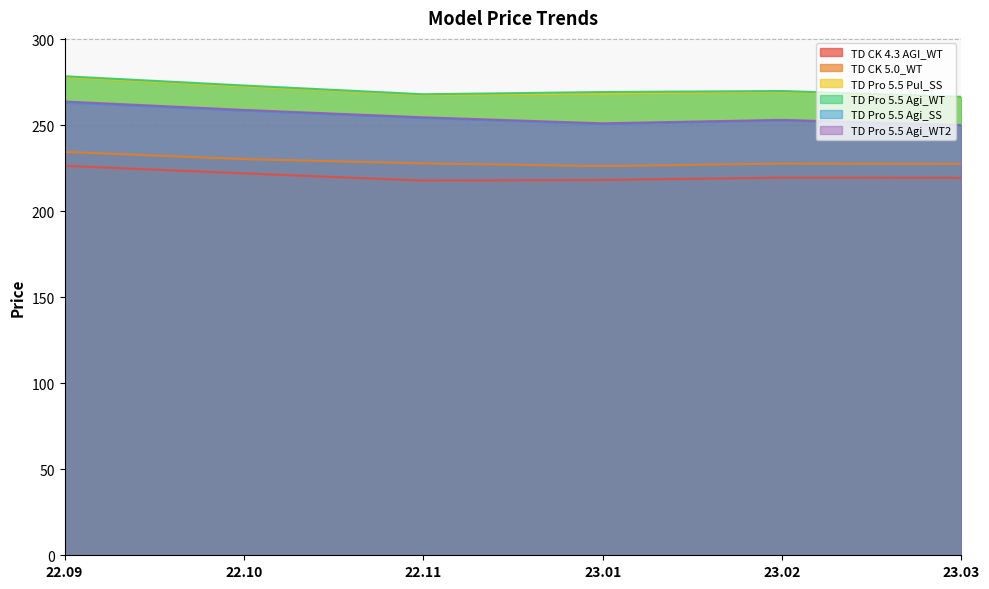

Rank the series by their maximum value, from lowest to highest.

TD CK 4.3 AGI_WT, TD CK 5.0_WT, TD Pro 5.5 Agi_SS, TD Pro 5.5 Agi_WT2, TD Pro 5.5 Pul_SS, TD Pro 5.5 Agi_WT